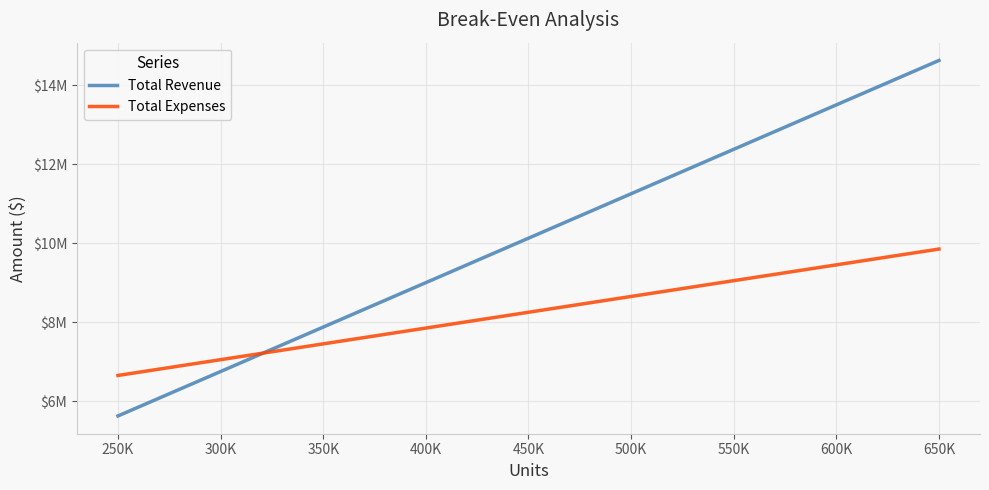

What is the maximum value for Total Expenses?

9850000